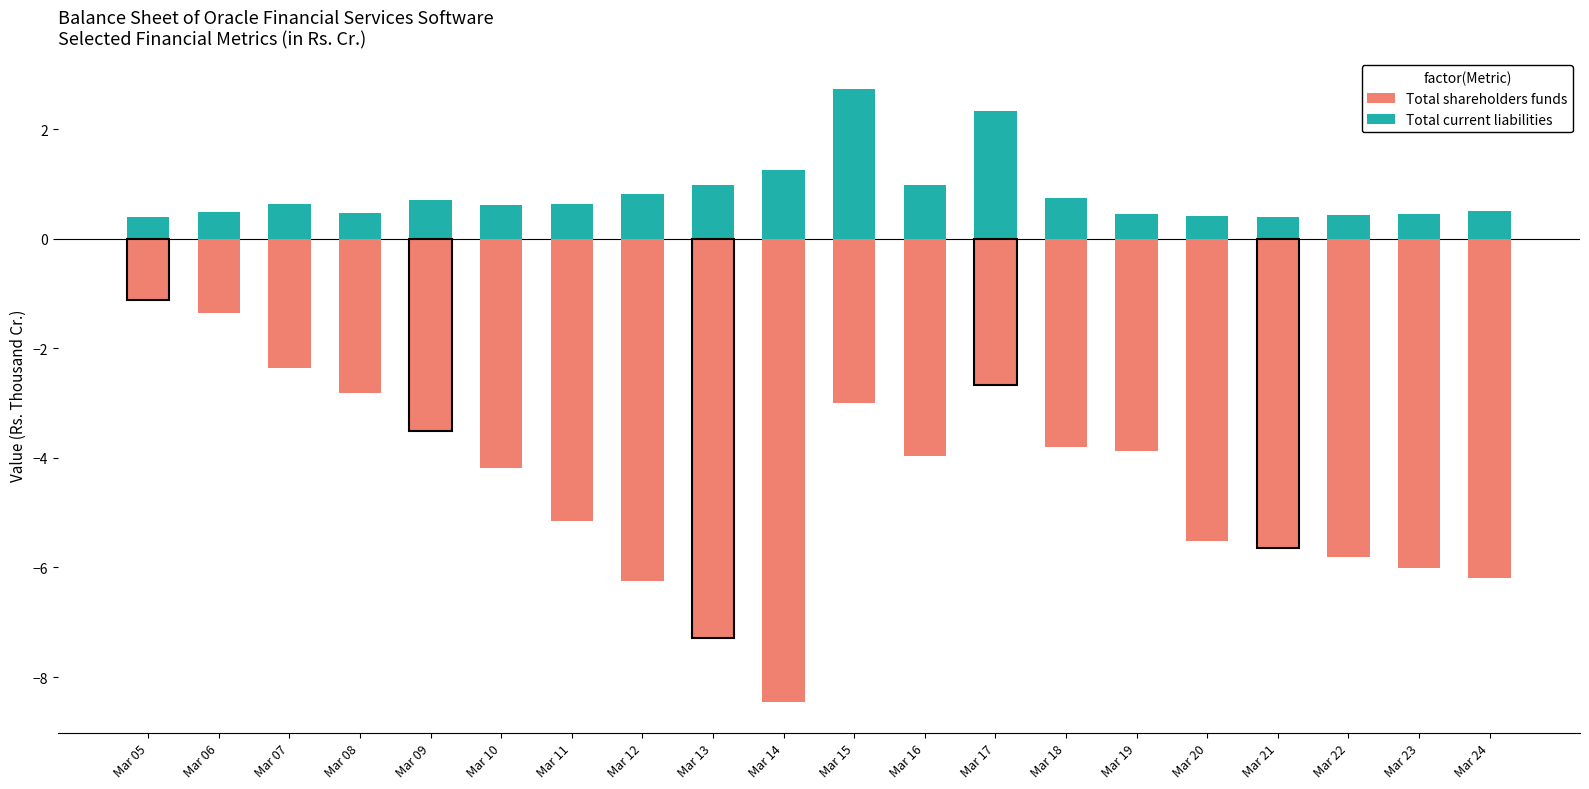

Rank the series by their average value, from highest to lowest.

Total current liabilities, Total shareholders funds